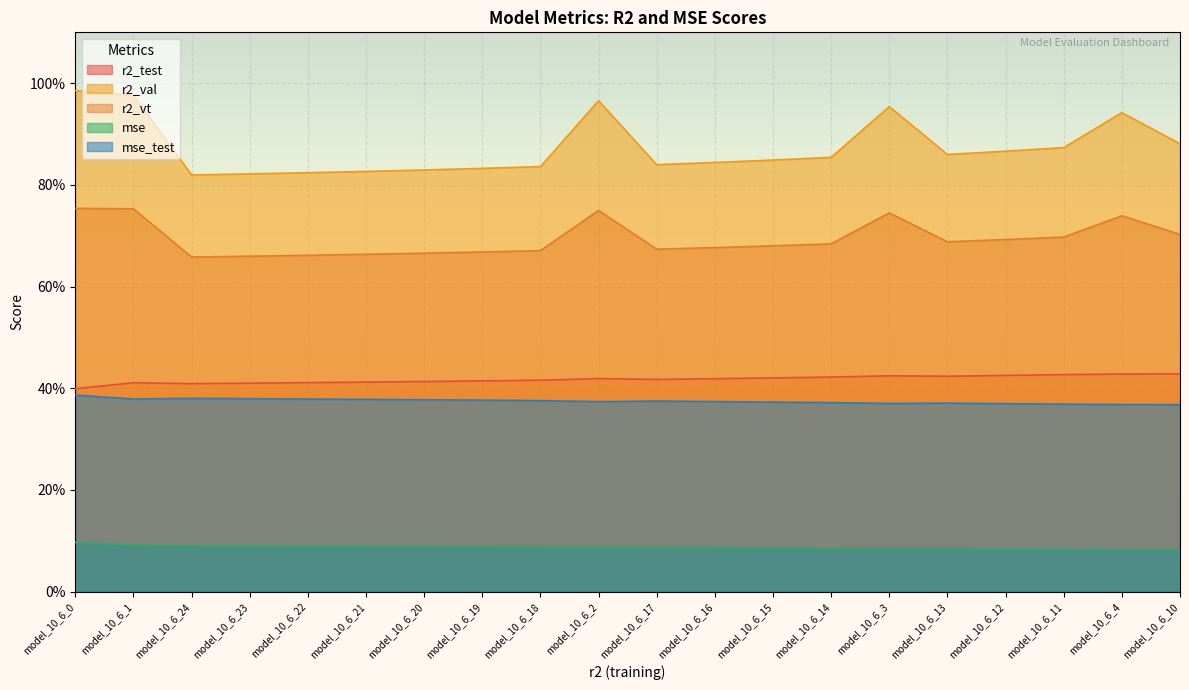

The value of r2 at model_10_6_16 is 0.1. True or false?

False